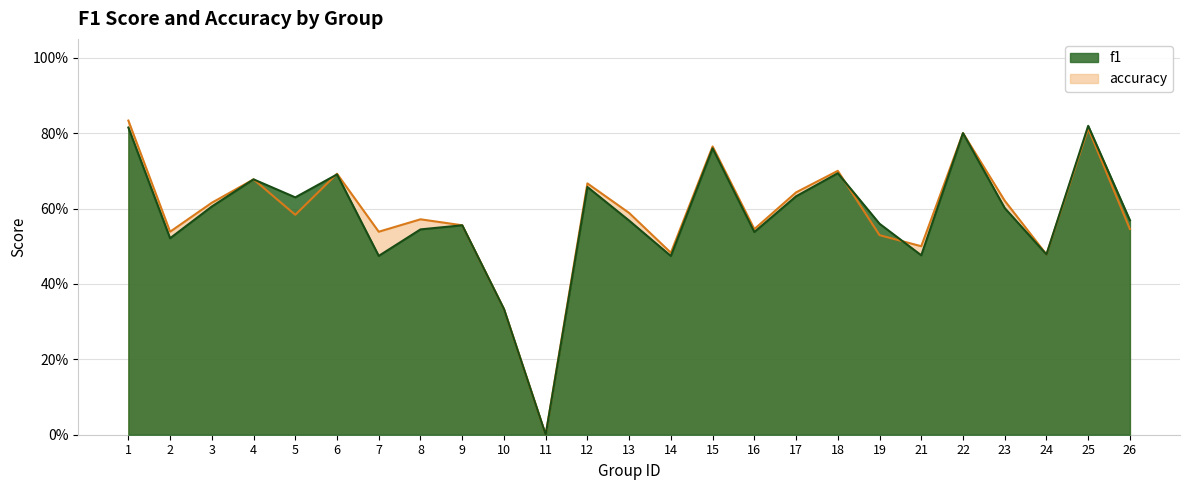

Which series changed the most between 13 and 26?

accuracy